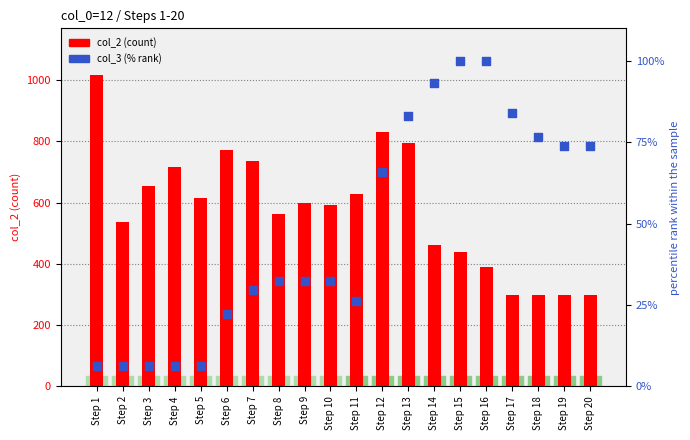

Which series reaches the minimum Y coordinate?

col_3 (% rank)